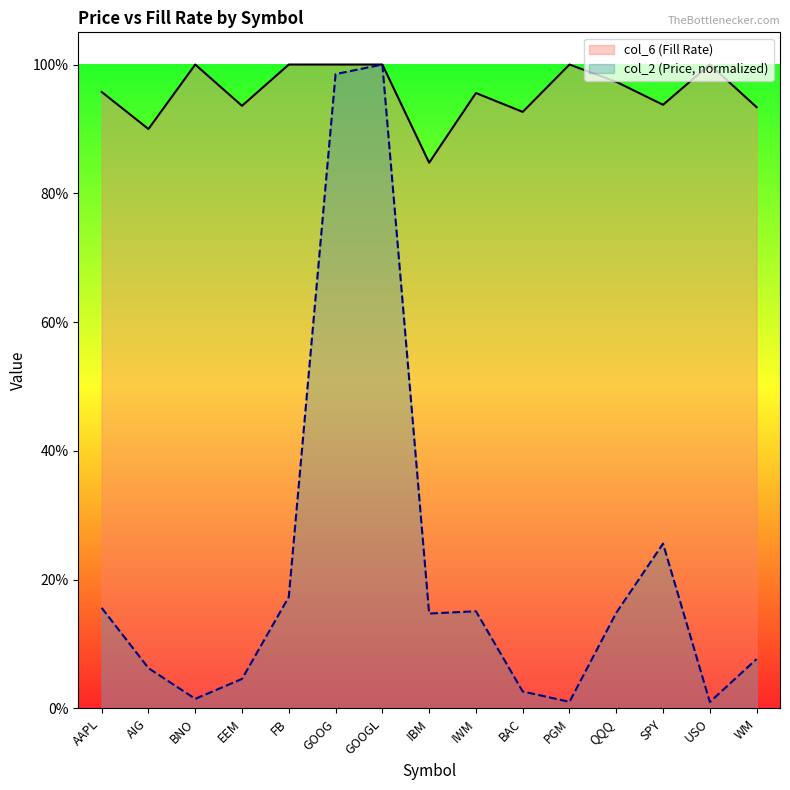

What is the difference between the second highest and second lowest values in the col_2 series?

1.0